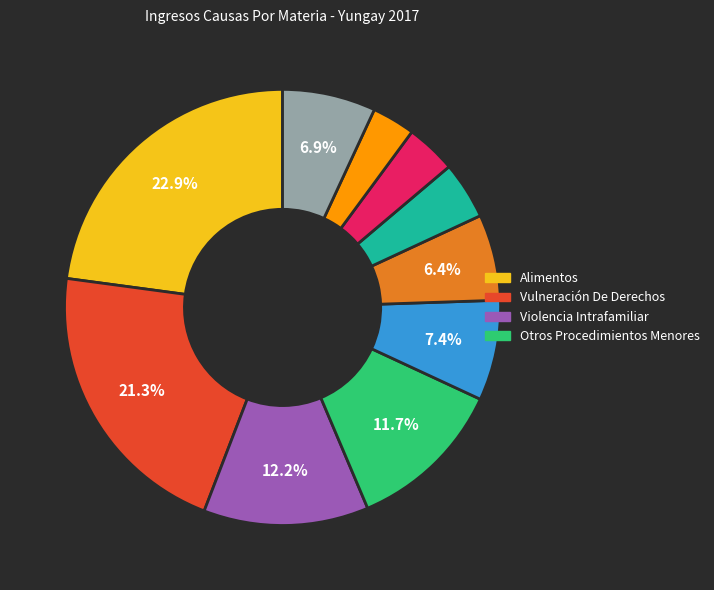

Does any single category account for the majority?

No